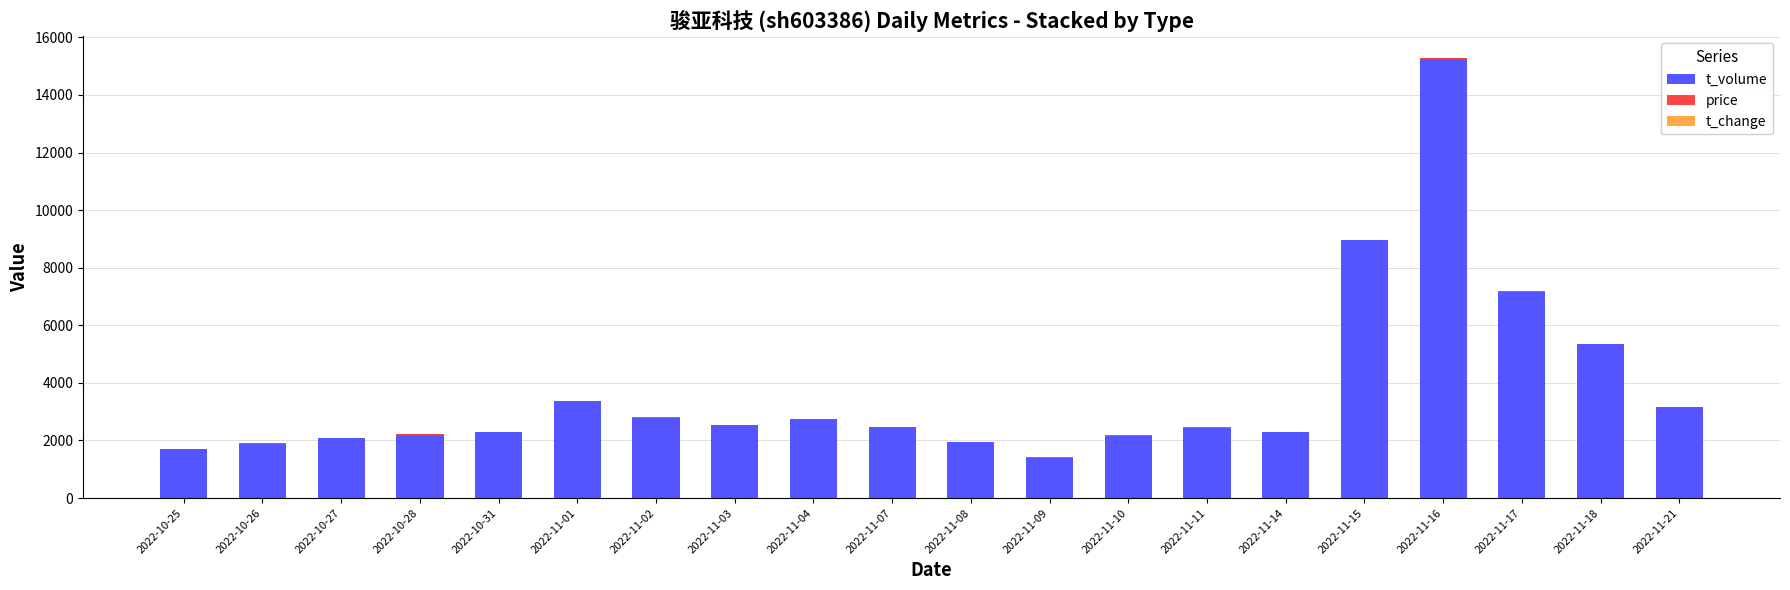

The value of t_volume at 2022-11-14 is 2286.0. True or false?

True